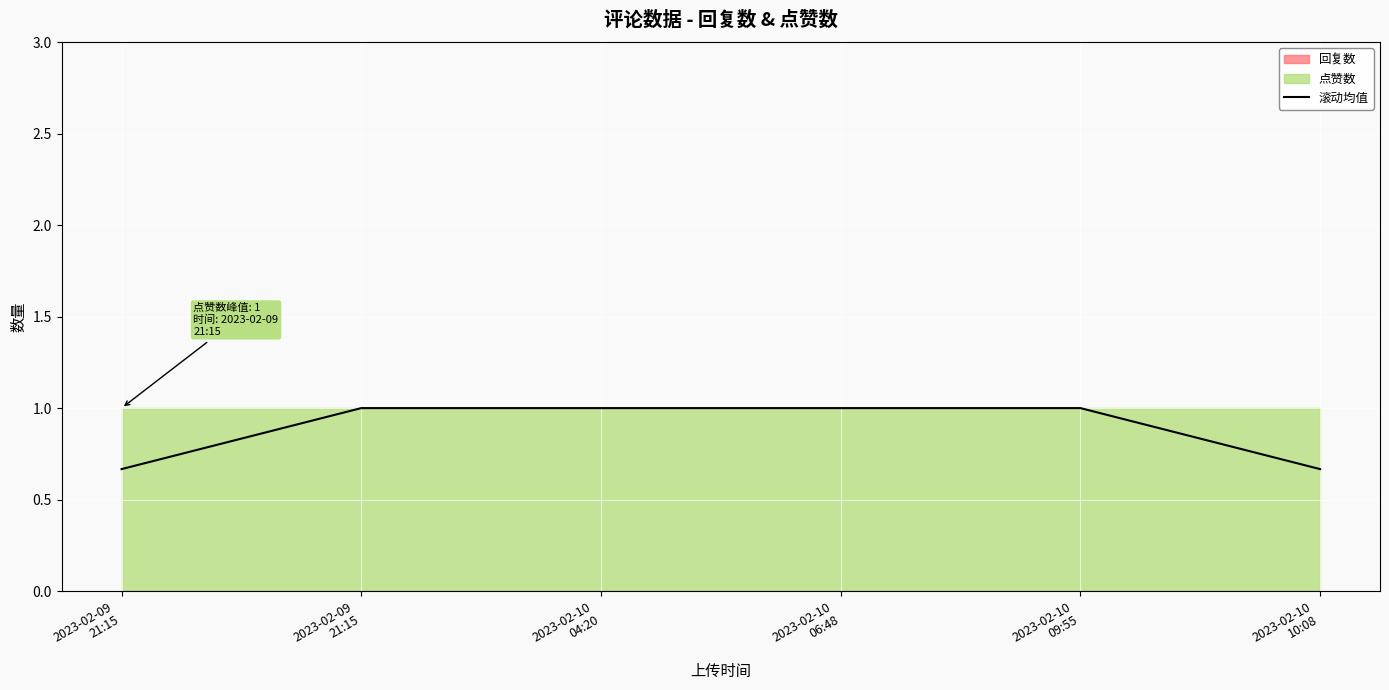

Reading right to left, extract all data points from this chart.

2023-02-10
10:08=0.7	2023-02-10
09:55=1.0	2023-02-10
06:48=1.0	2023-02-10
04:20=1.0	2023-02-09
21:15=1.0	2023-02-09
21:15=0.7